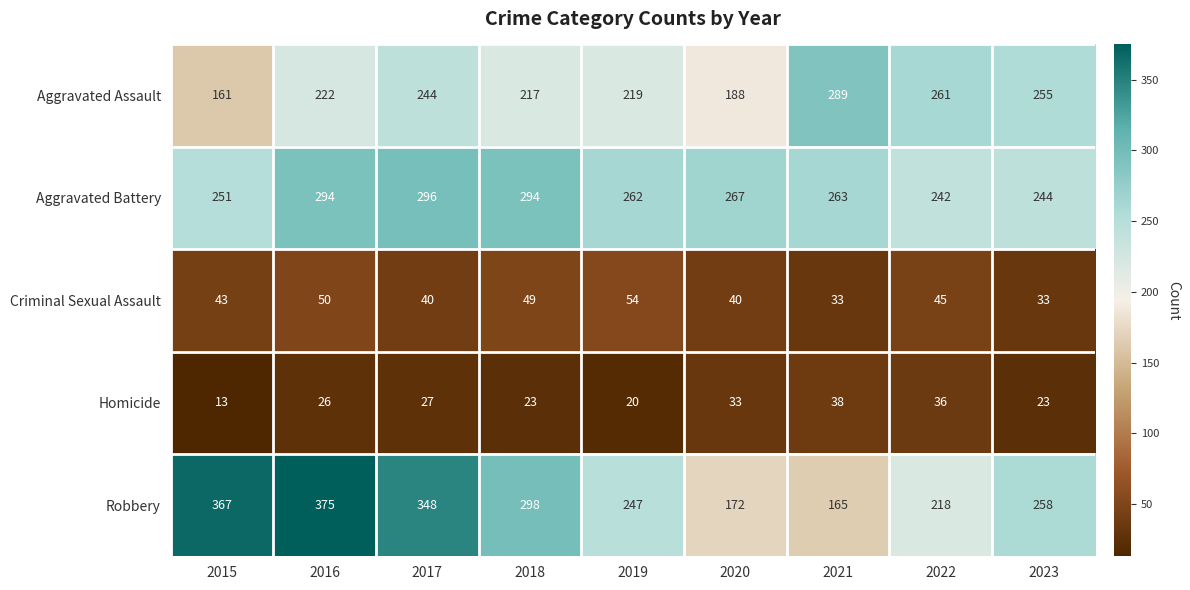

At how many categories does at least one series exceed 24?

9